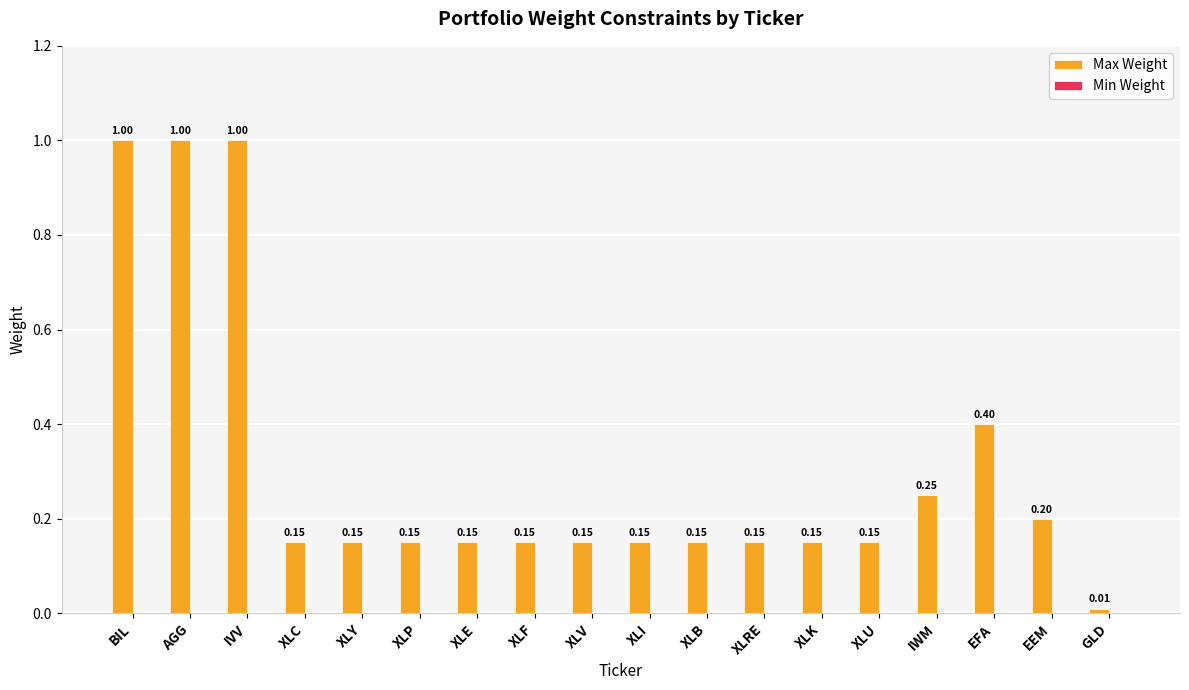

At which label is the value closest to 0?

GLD